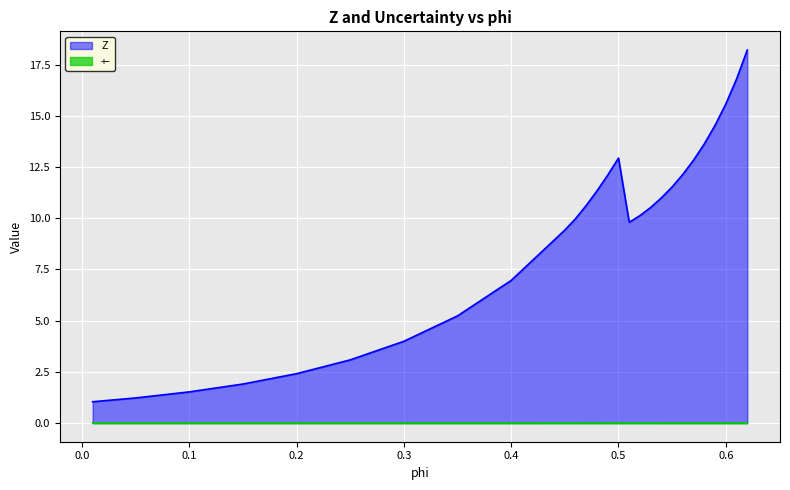

Is it true that +- equals 0.0 at 0.3?

False